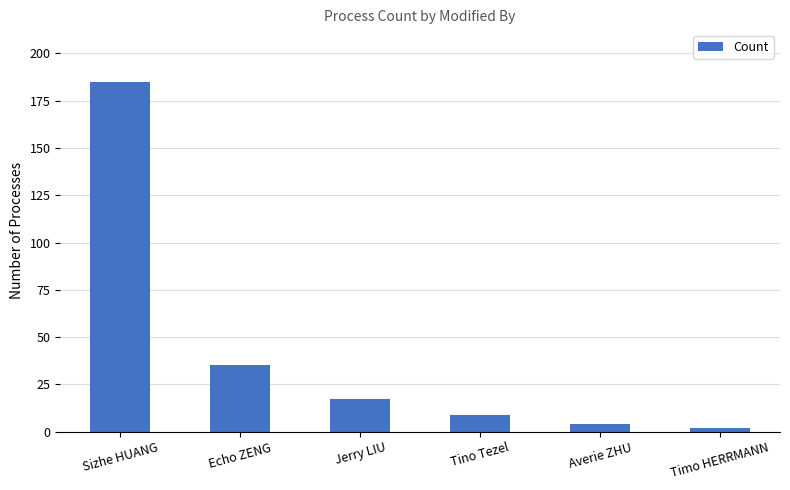

What is the difference between the second highest and minimum values?

33